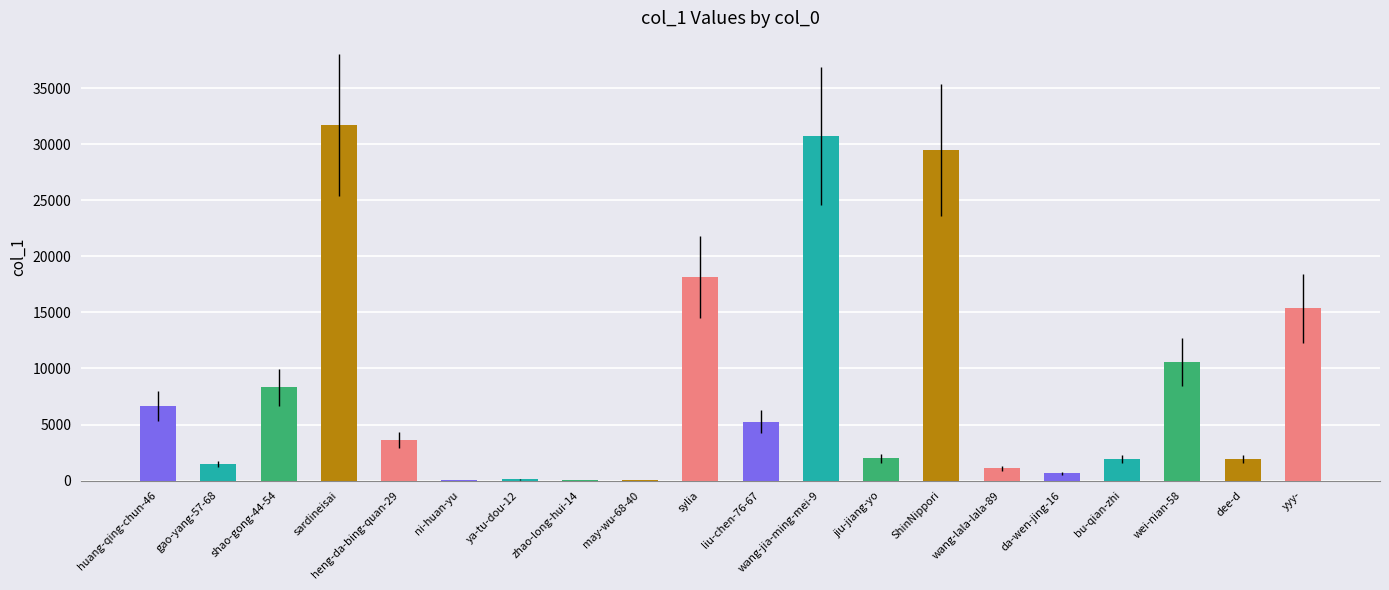

What is the difference between the values at shao-gong-44-54 and ya-tu-dou-12?

8203